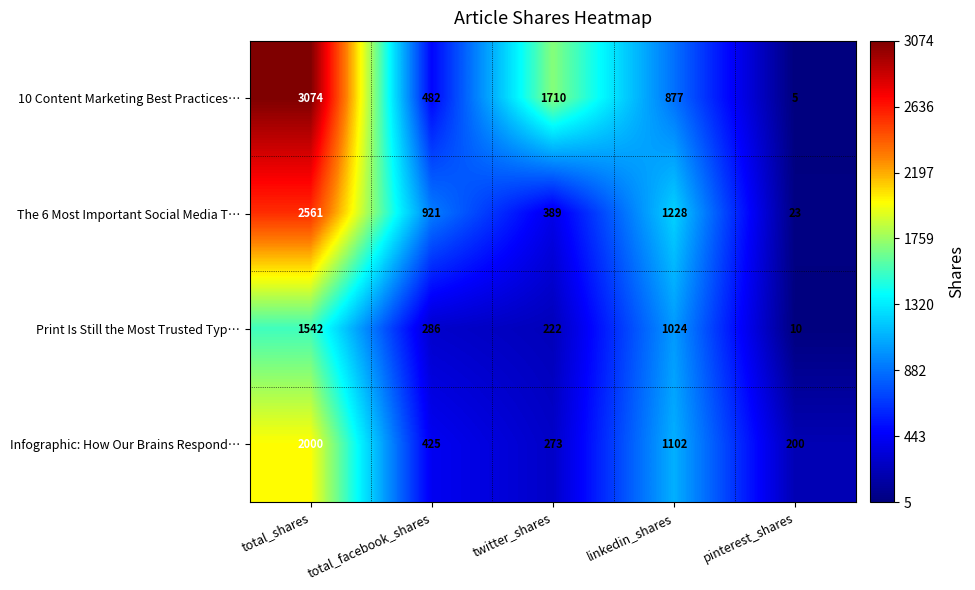

At which category is the sum across all series the highest?

total_shares